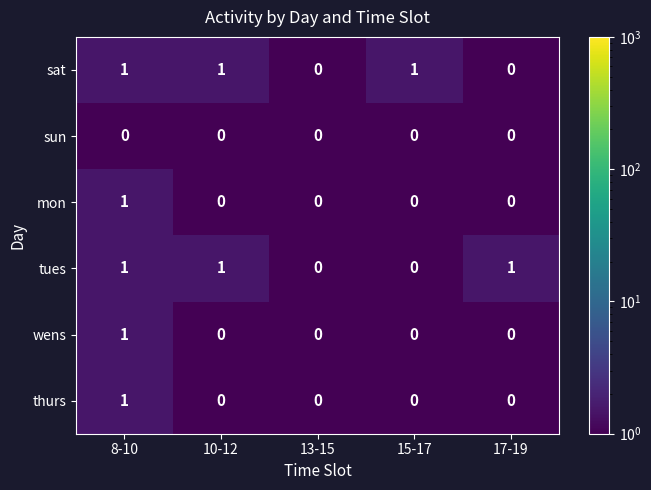

What is the total value across all series at 10-12?

2